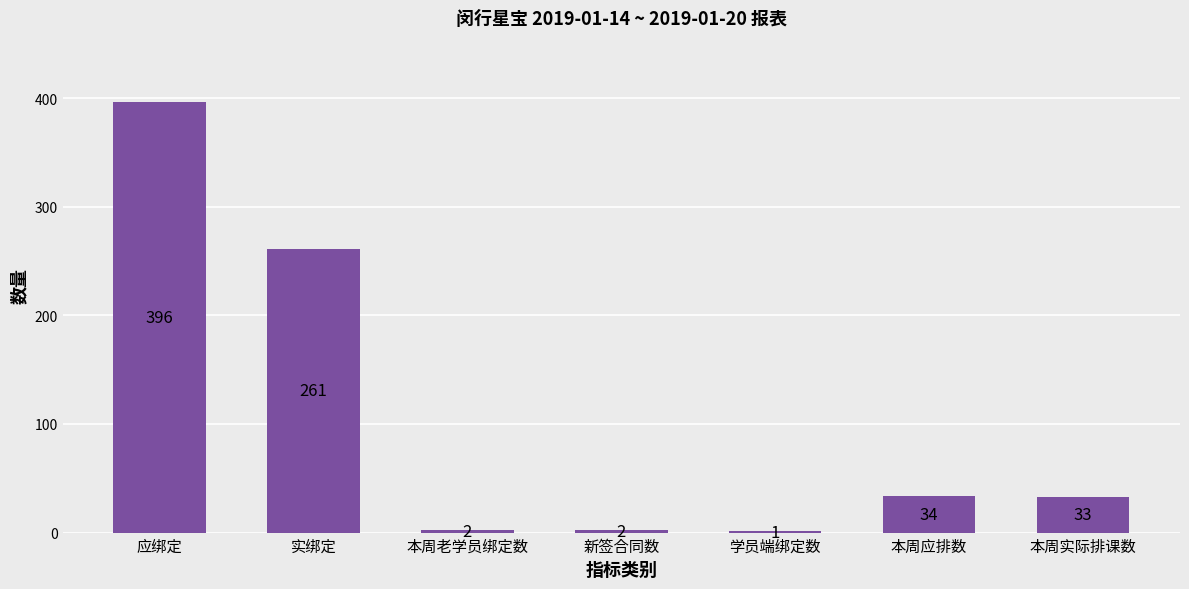

How many series are shown in this chart?

1